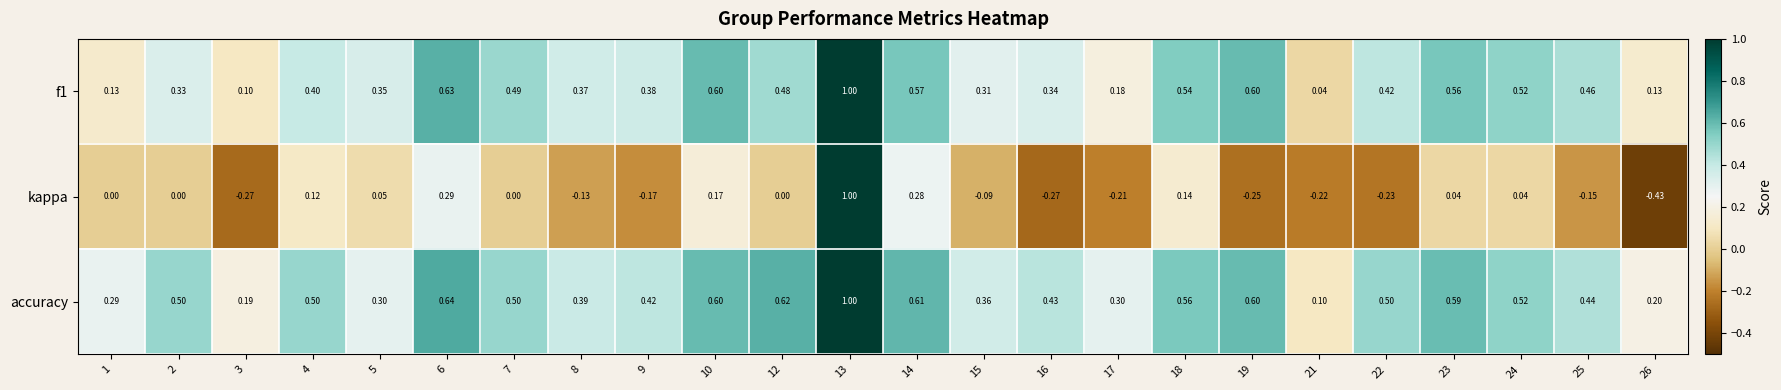

Which series changed the most between 5 and 14?

accuracy